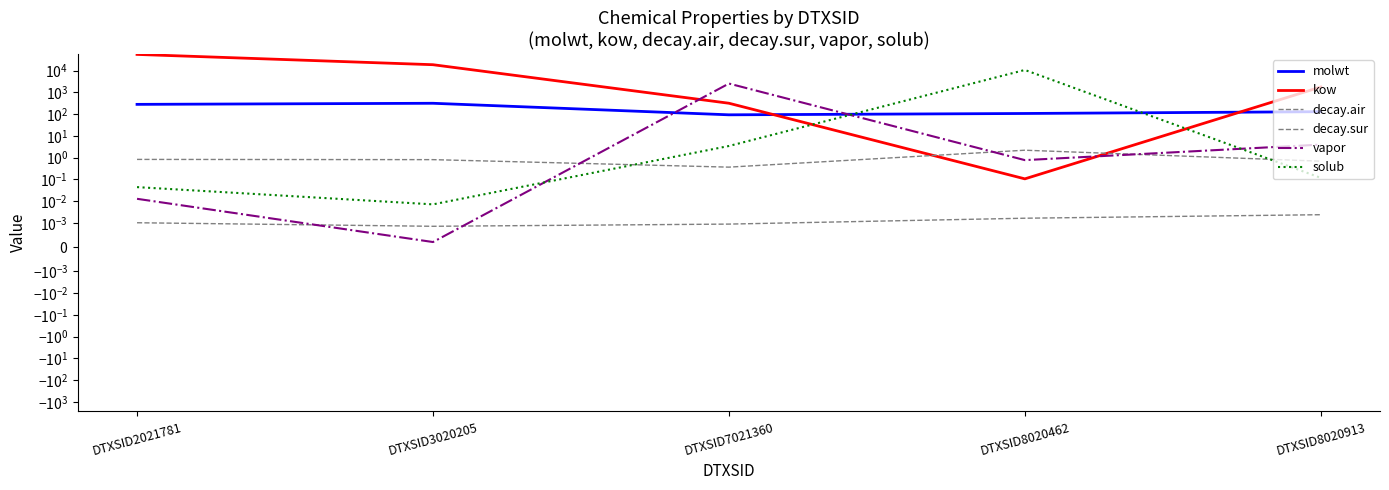

What is the difference between the maximum and second lowest values in the decay.air series?

1.5